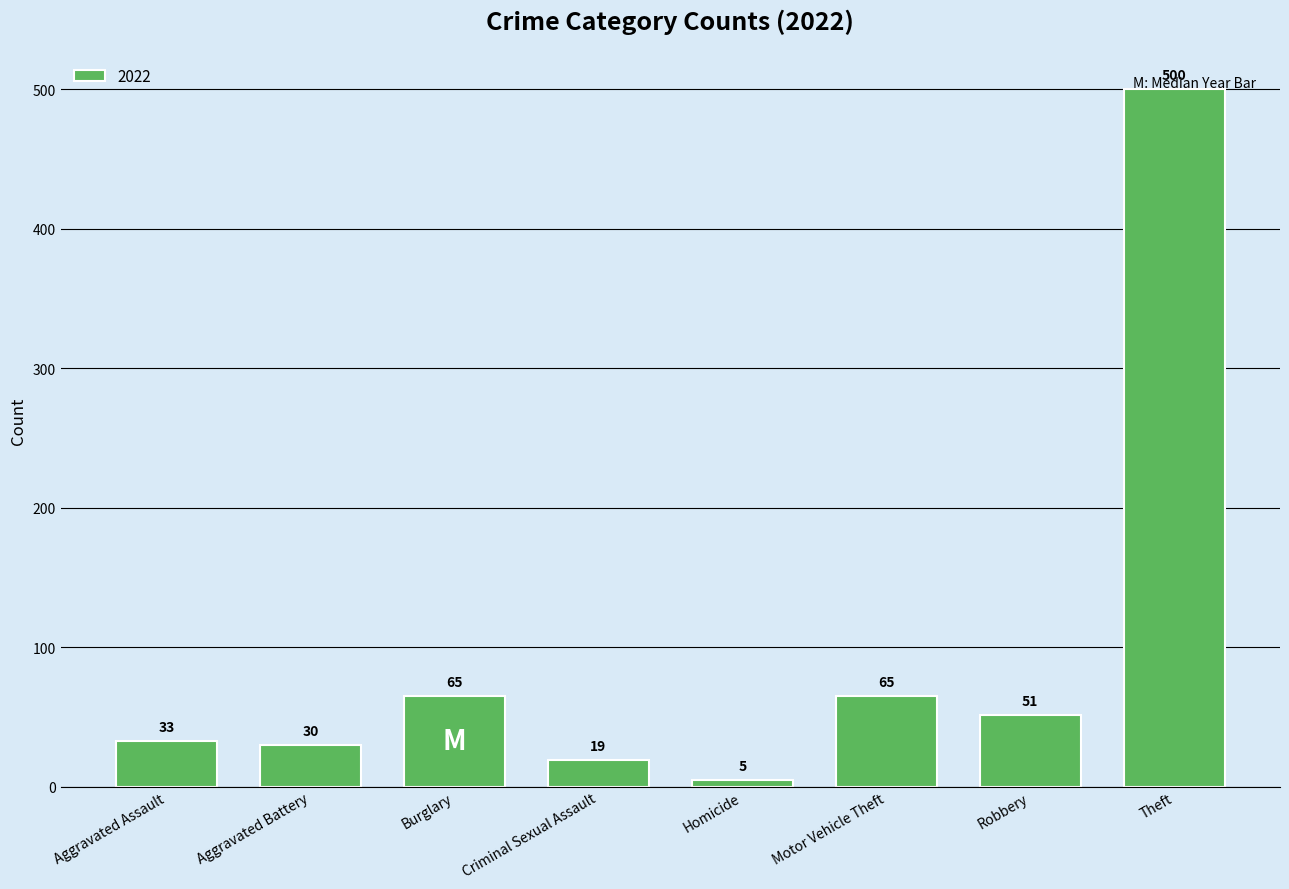

What is the maximum value shown in the chart?

500